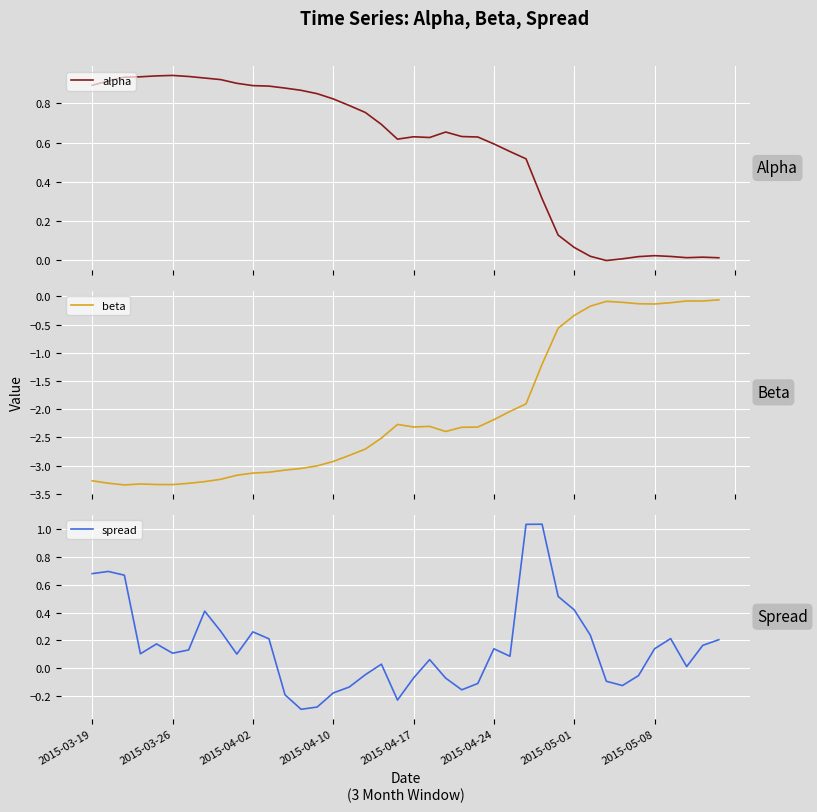

The value of spread at 14 is -0.4. True or false?

False